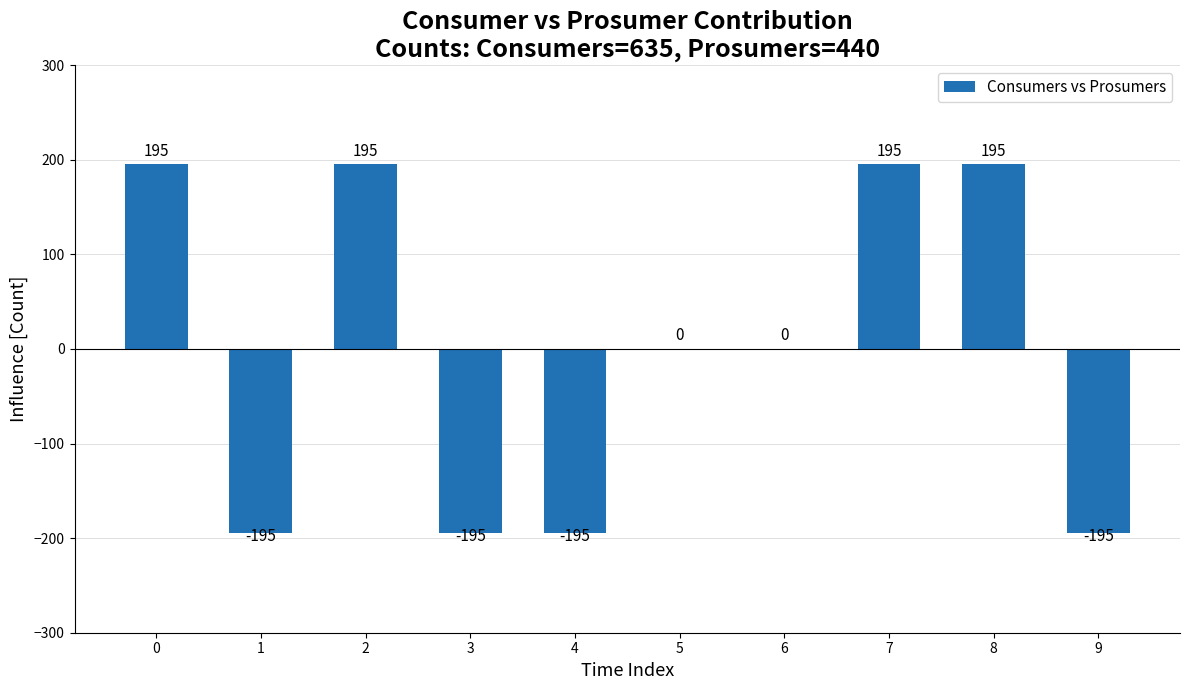

What is the change in value from 5 to 9?

-195